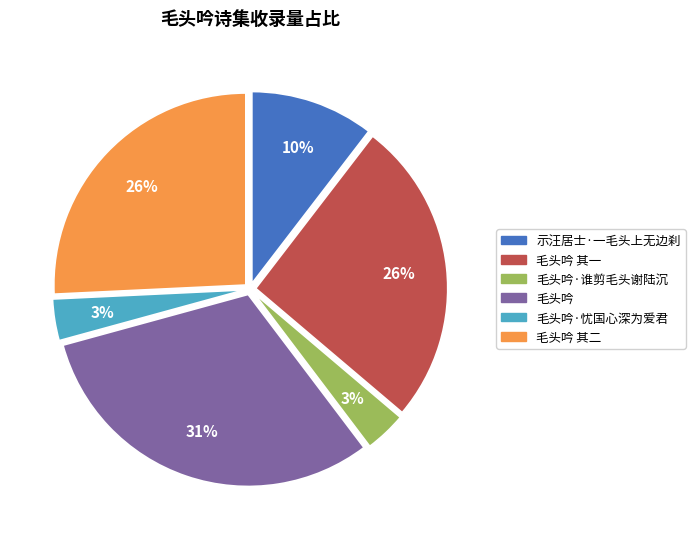

Is there any slice that represents more than half of the pie?

No